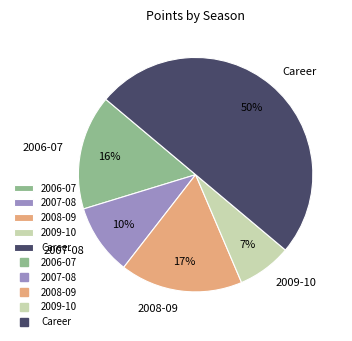

Is 2006-07 the majority of the pie?

No